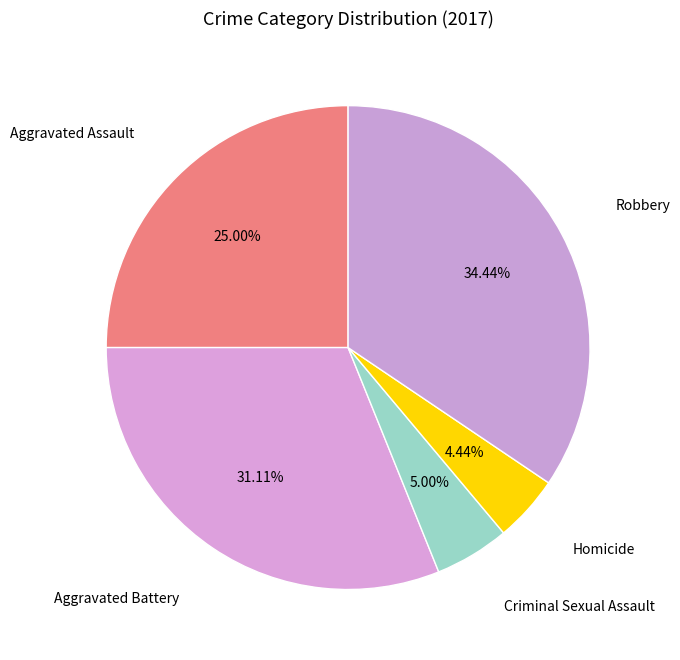

What is the smallest slice in the pie chart?

Homicide